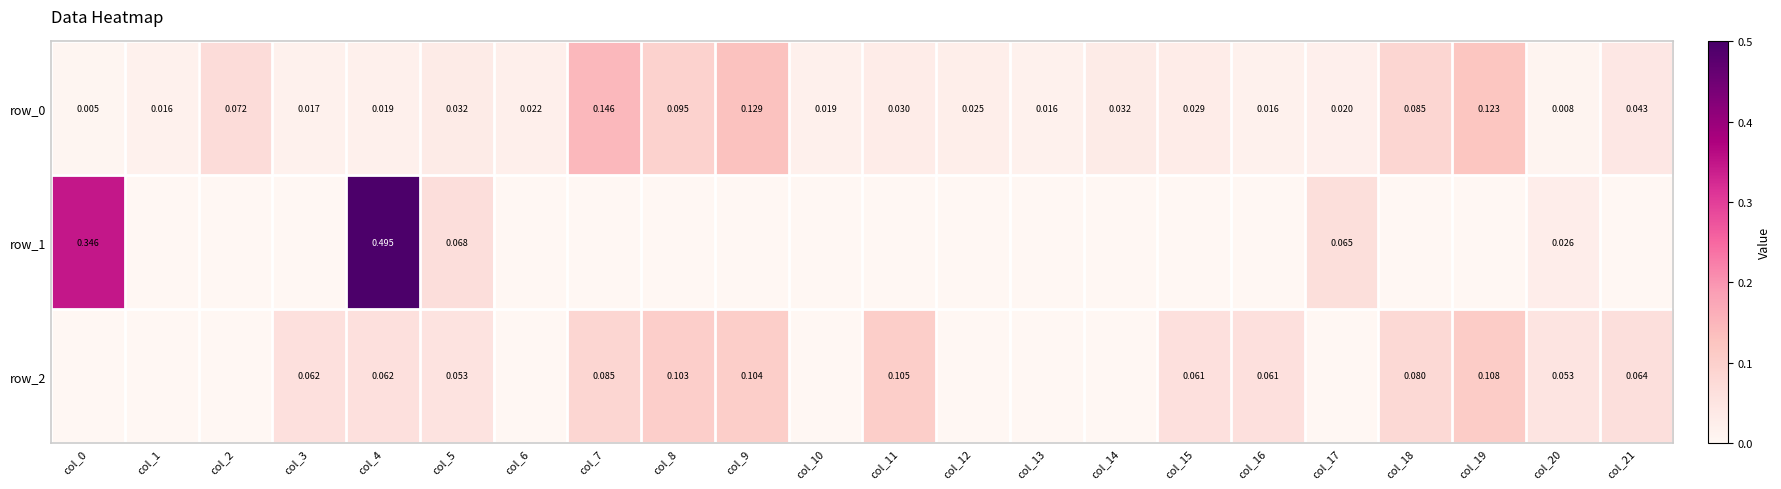

At which category is the sum across all series the highest?

col_4